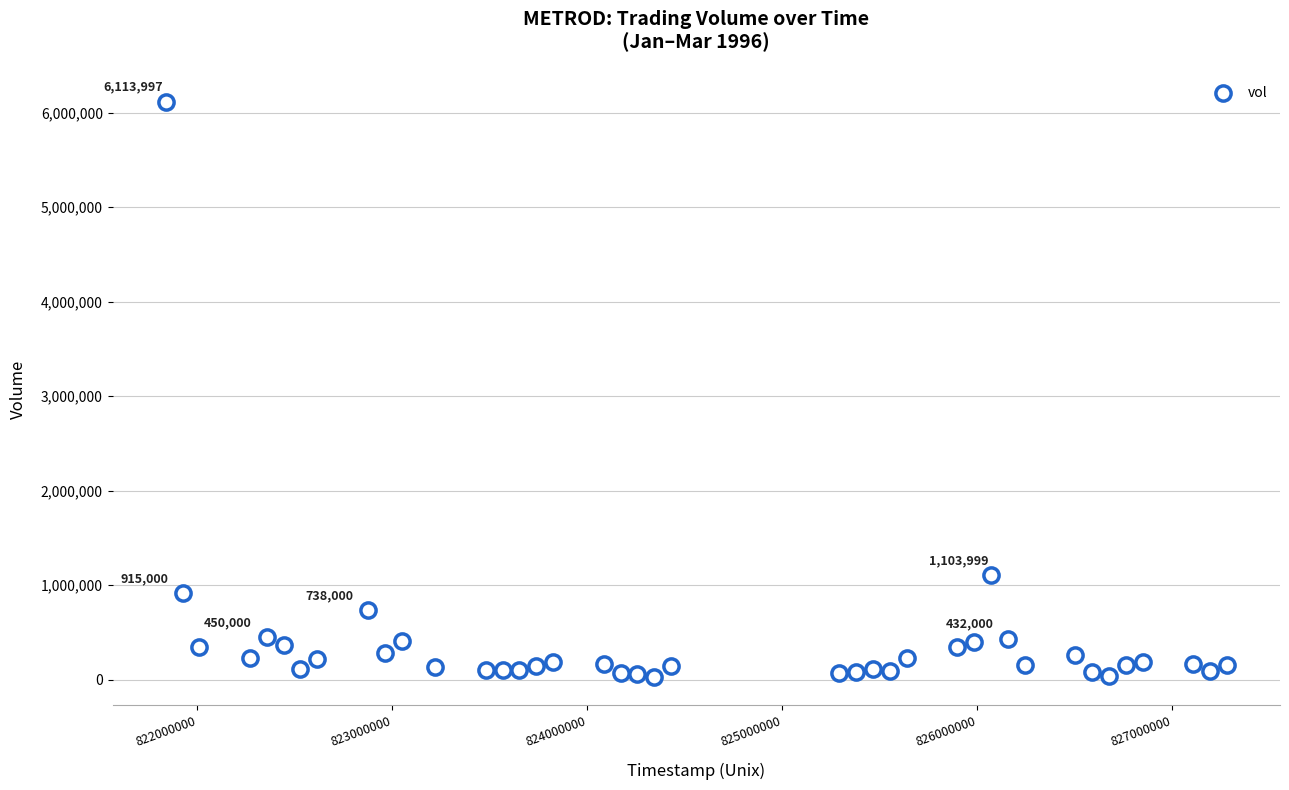

What is the range of Y values (max minus min)?

6080997